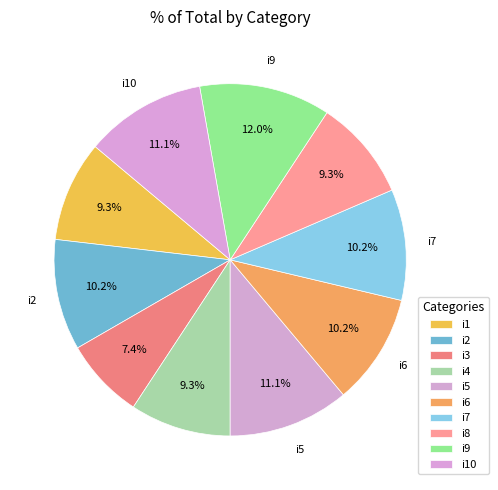

Does i6 represent more than half of the total?

No